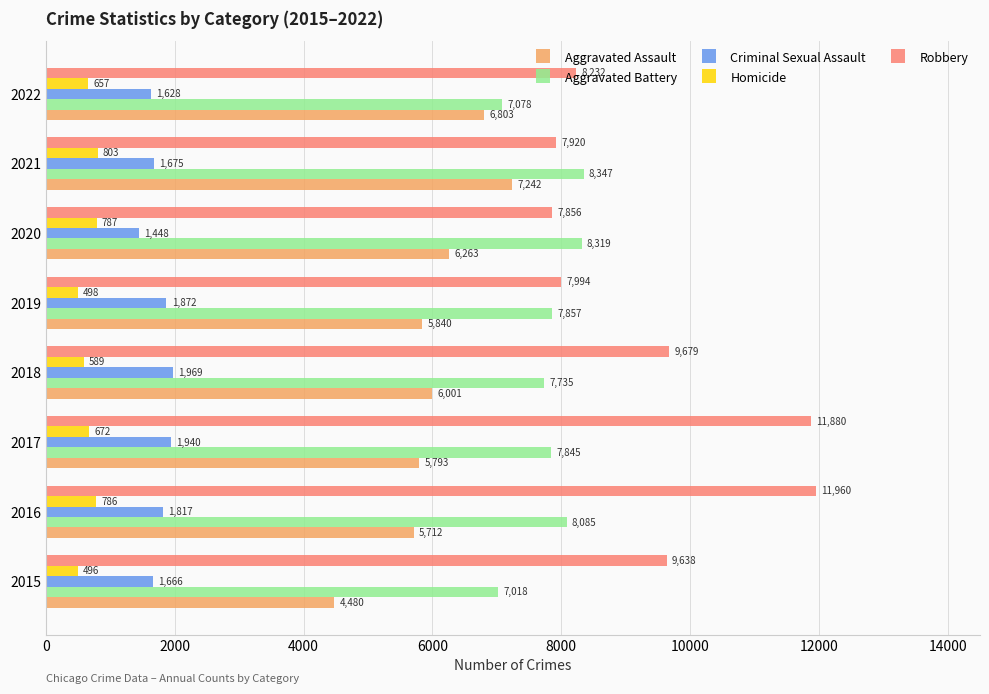

Which series changed the most between 2018 and 2020?

Robbery